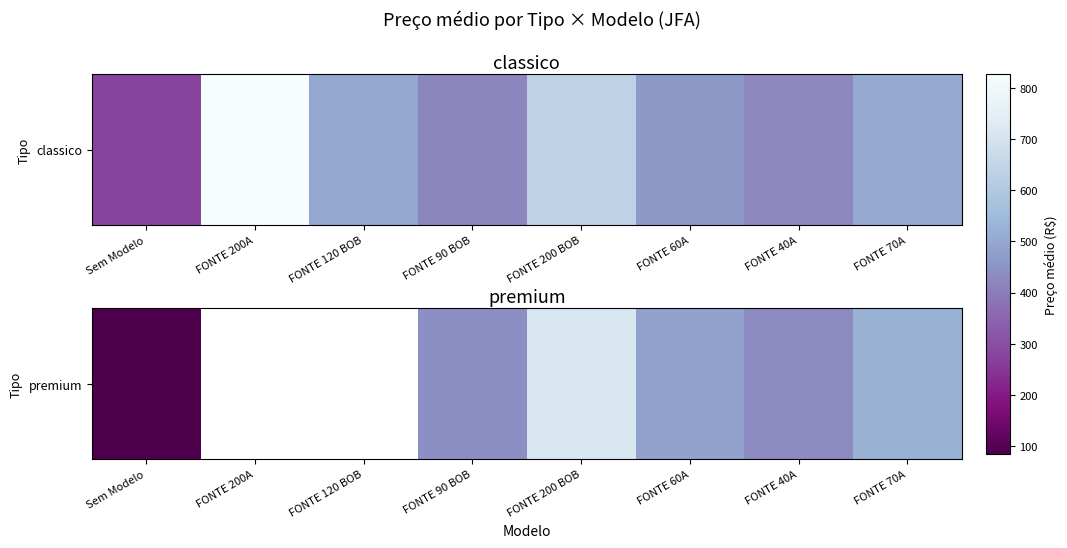

Which label corresponds to the smallest value in the chart?

Sem Modelo